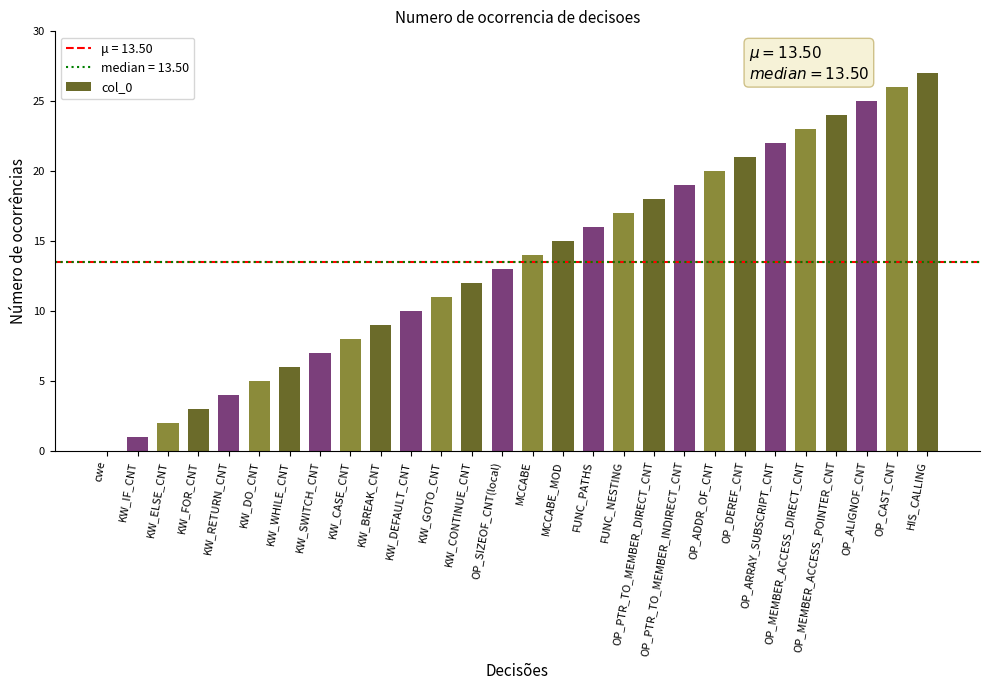

What is the difference between the values at FUNC_NESTING and KW_SWITCH_CNT?

10